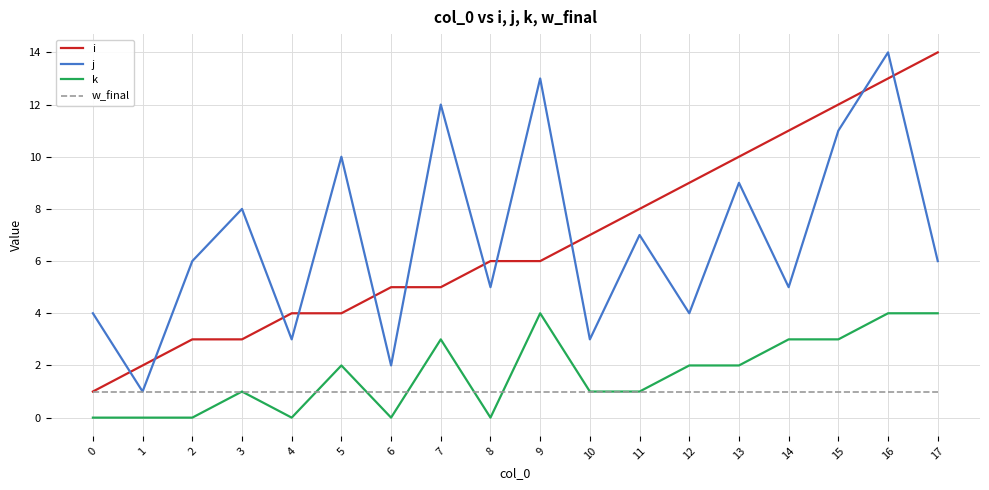

The value of j at 13 is 5. True or false?

False